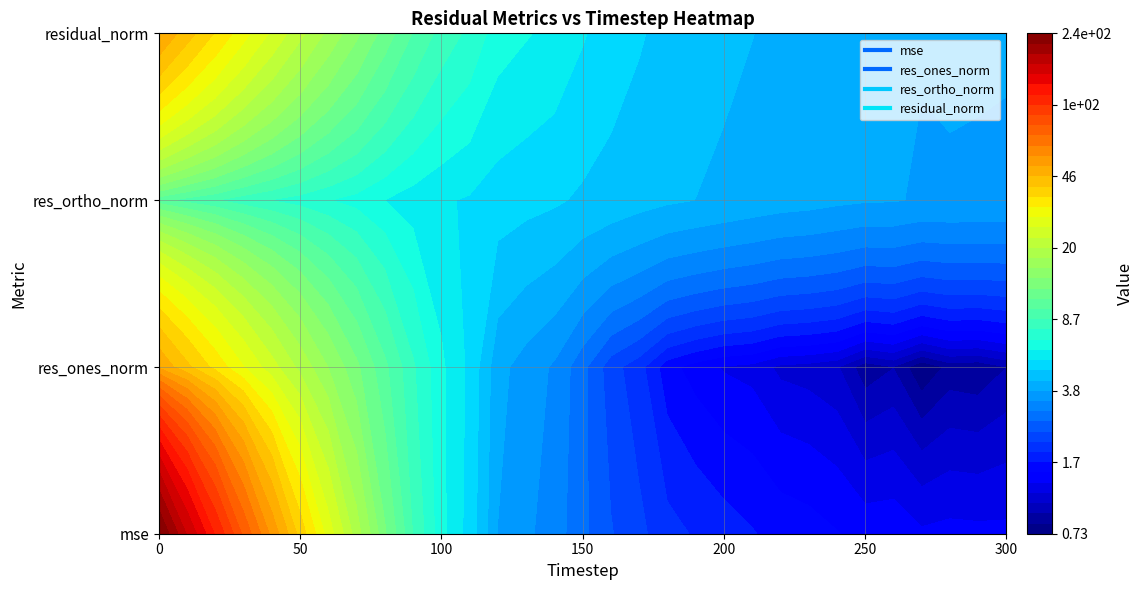

Is it true that residual_norm equals 3.9 at 280?

True